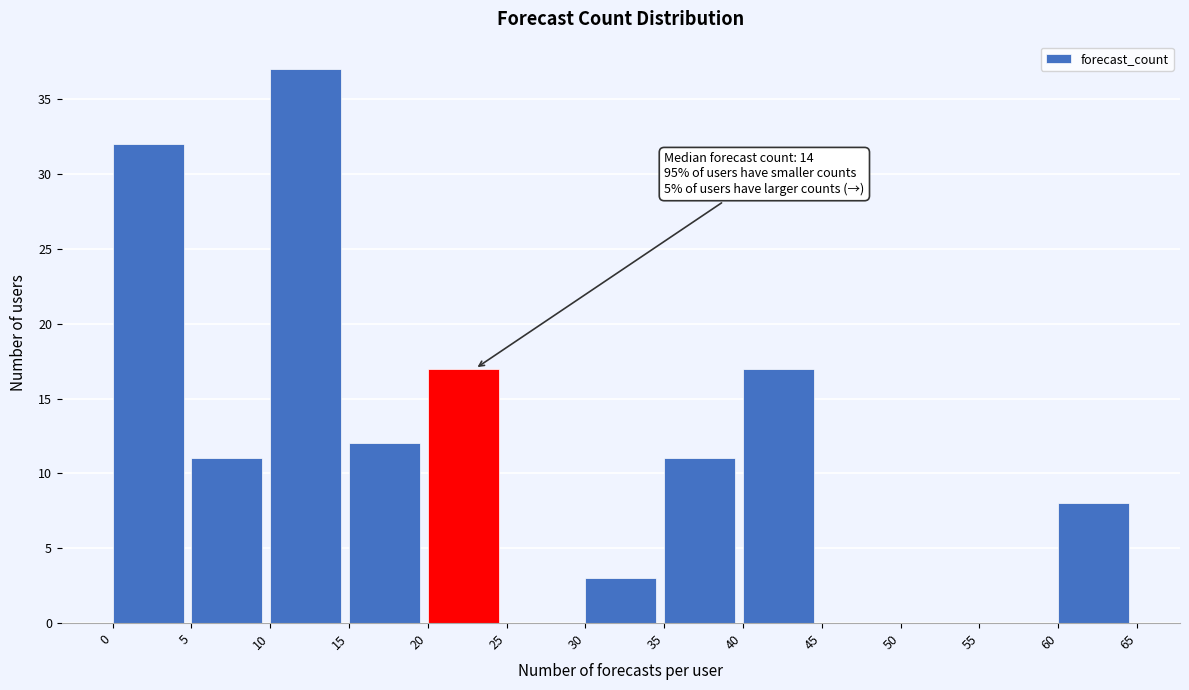

Which range on the x-axis has the tallest bar?

10 to 15